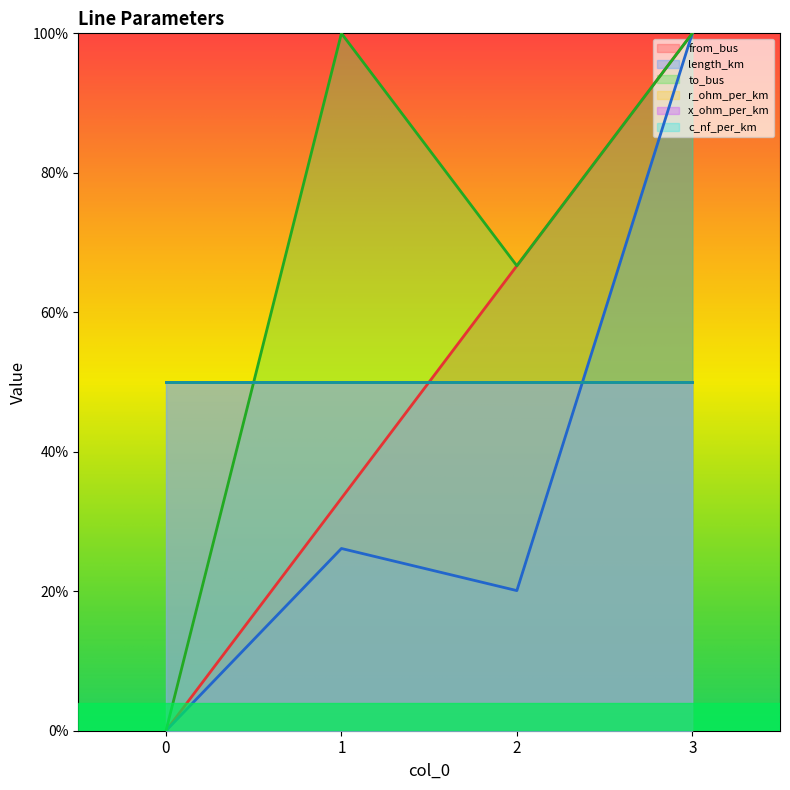

Count the number of categories in the chart.

4